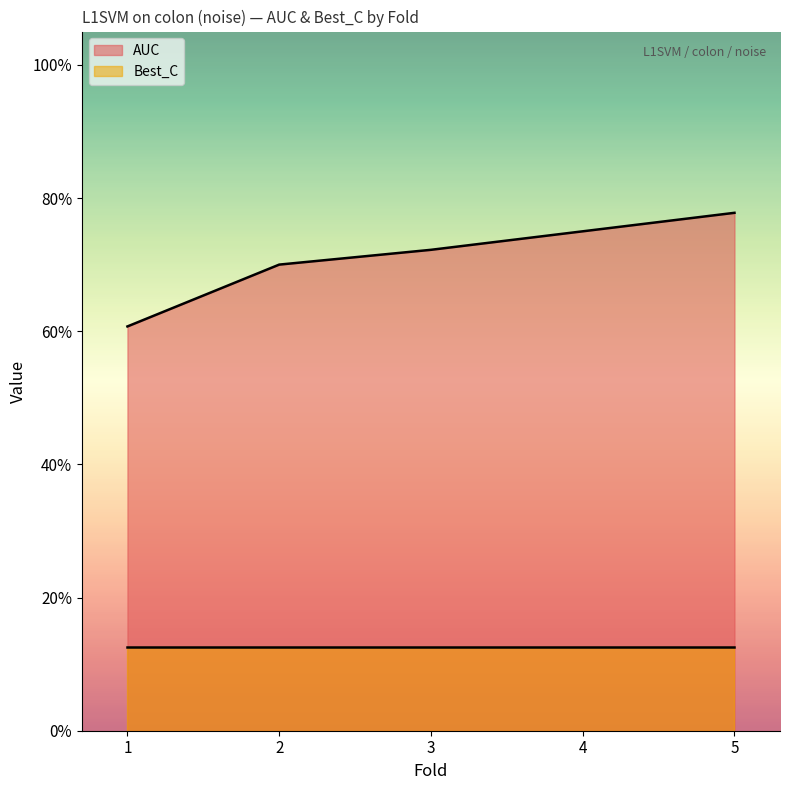

Is it true that the value at 4 is 0.8?

True